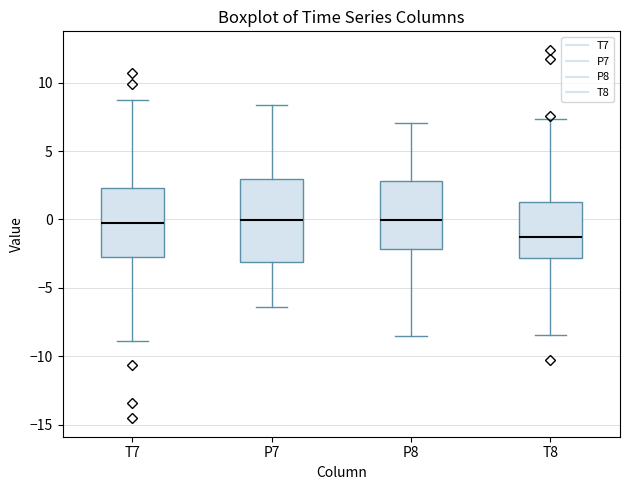

Reading left to right, read every box against the y-axis: the position of its median line, the range the box covers, and the ends of its whiskers. The values are not printed on the chart, so give them approximately, as read against the axis.

T7: median 0.0, box -2.5 to 2.5, whiskers -9.0 to 8.5
P7: median 0.0, box -3.0 to 3.0, whiskers -6.5 to 8.5
P8: median 0.0, box -2.0 to 3.0, whiskers -8.5 to 7.0
T8: median -1.5, box -3.0 to 1.5, whiskers -8.5 to 7.5